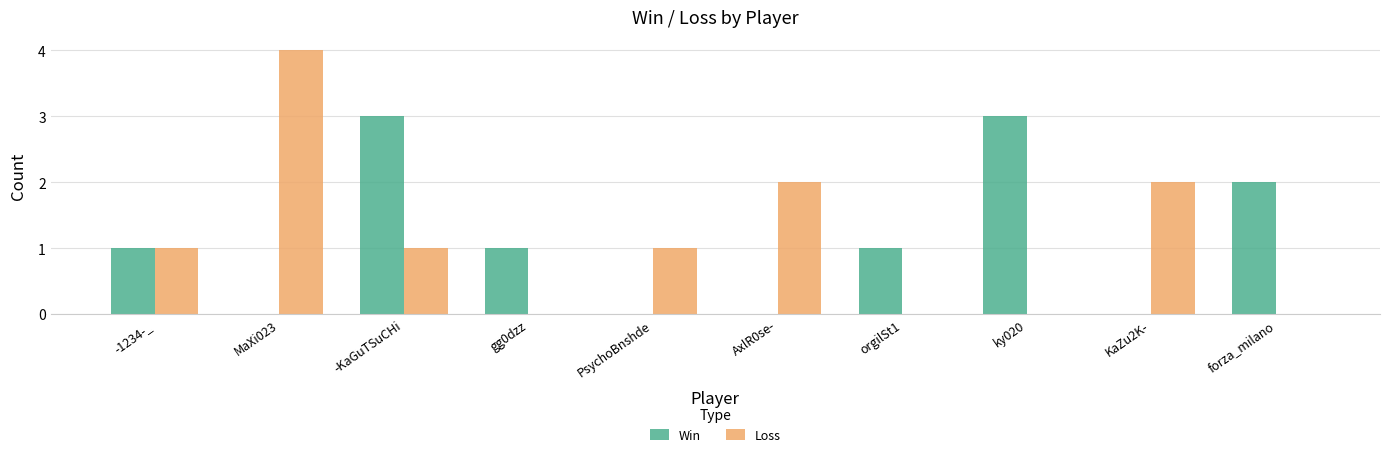

At which category does the chart reach its peak across all series?

MaXi023